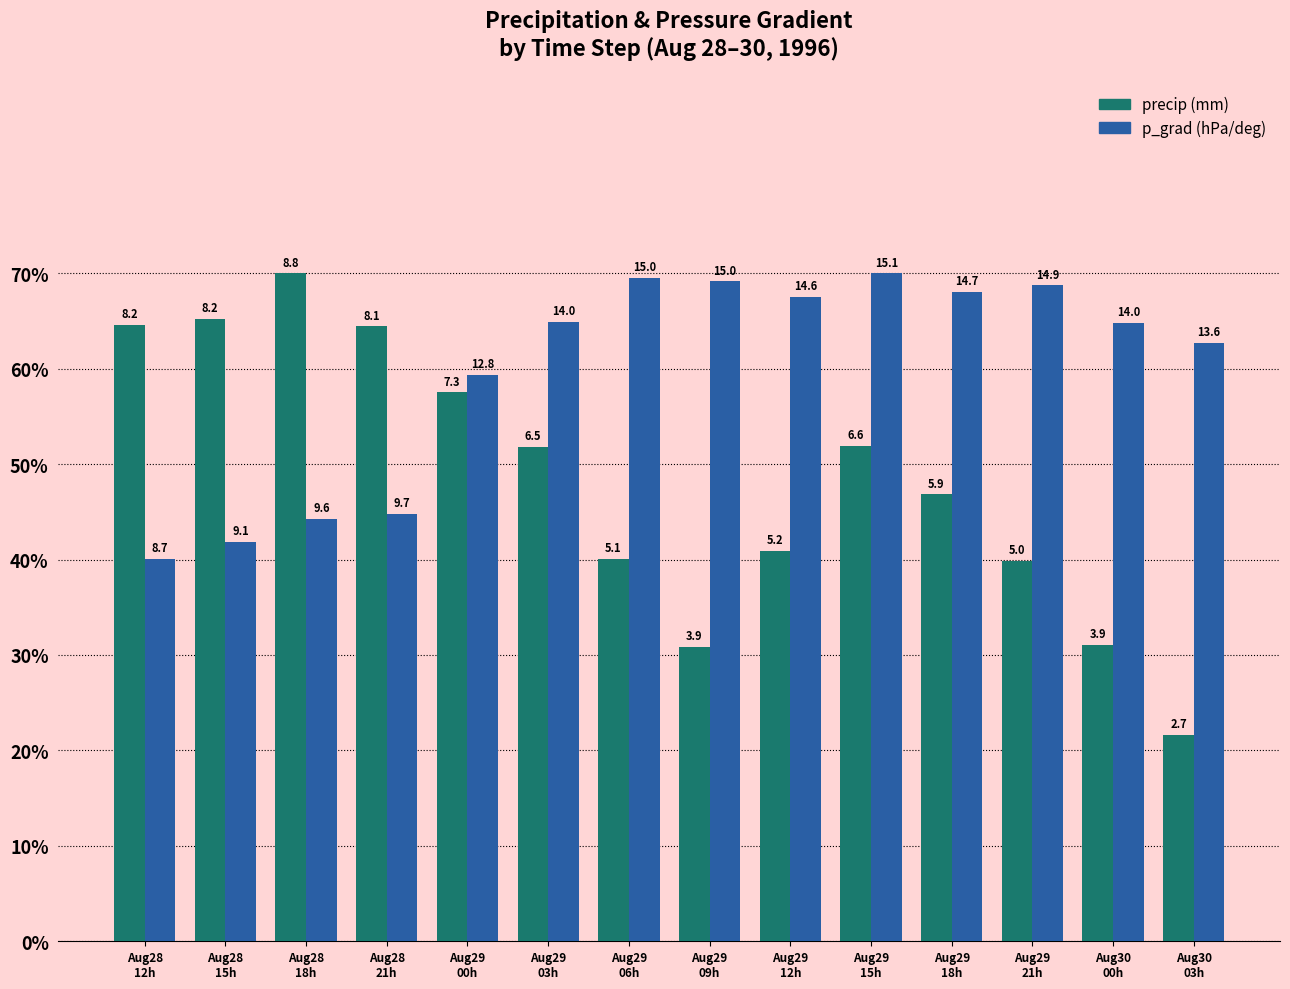

Does the chart contain stacked bars?

No